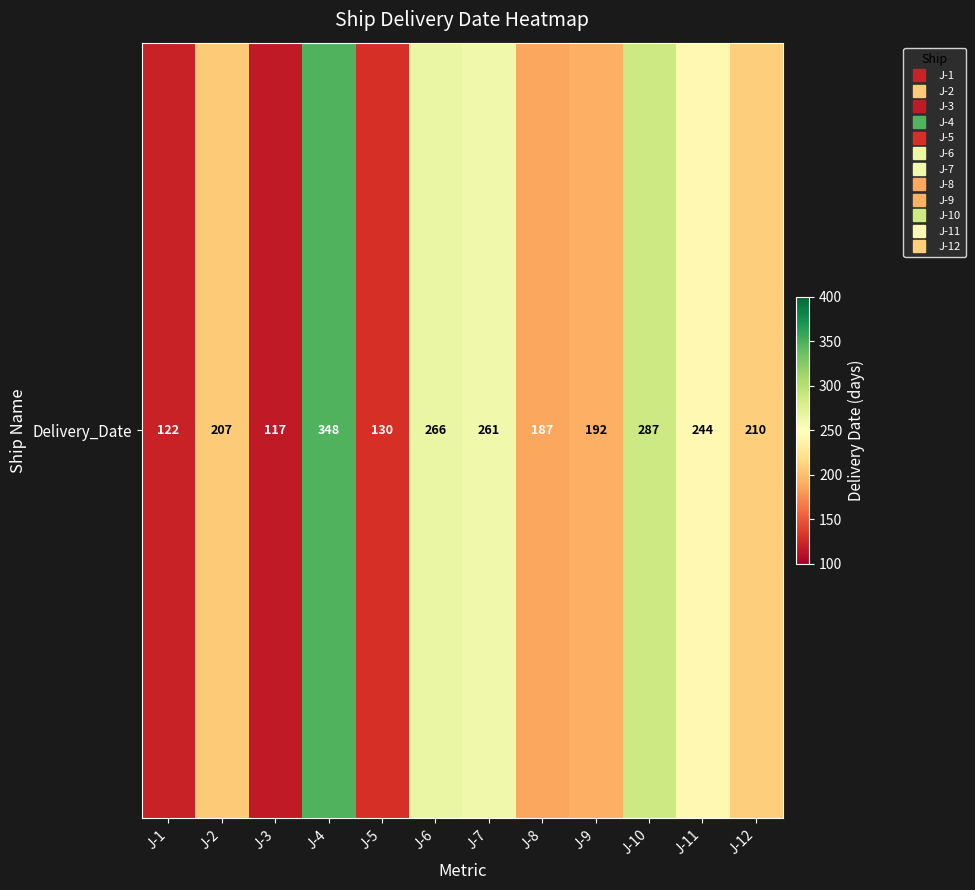

The value at J-5 is 130. True or false?

True